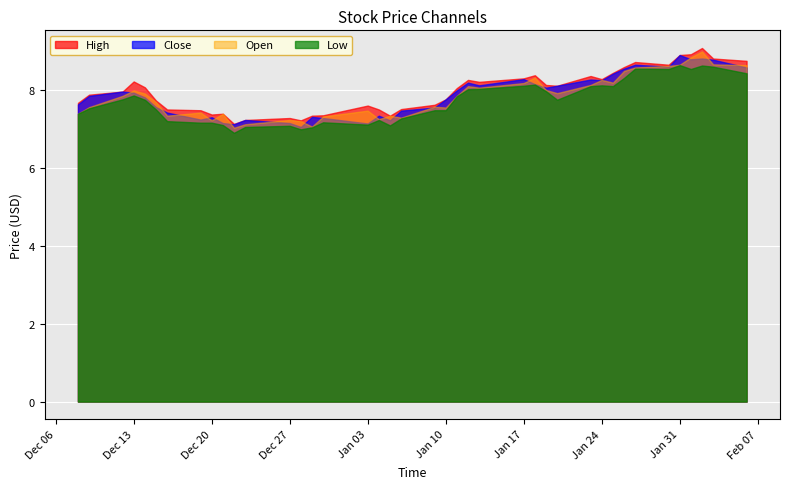

Which series has the largest total across all categories?

High